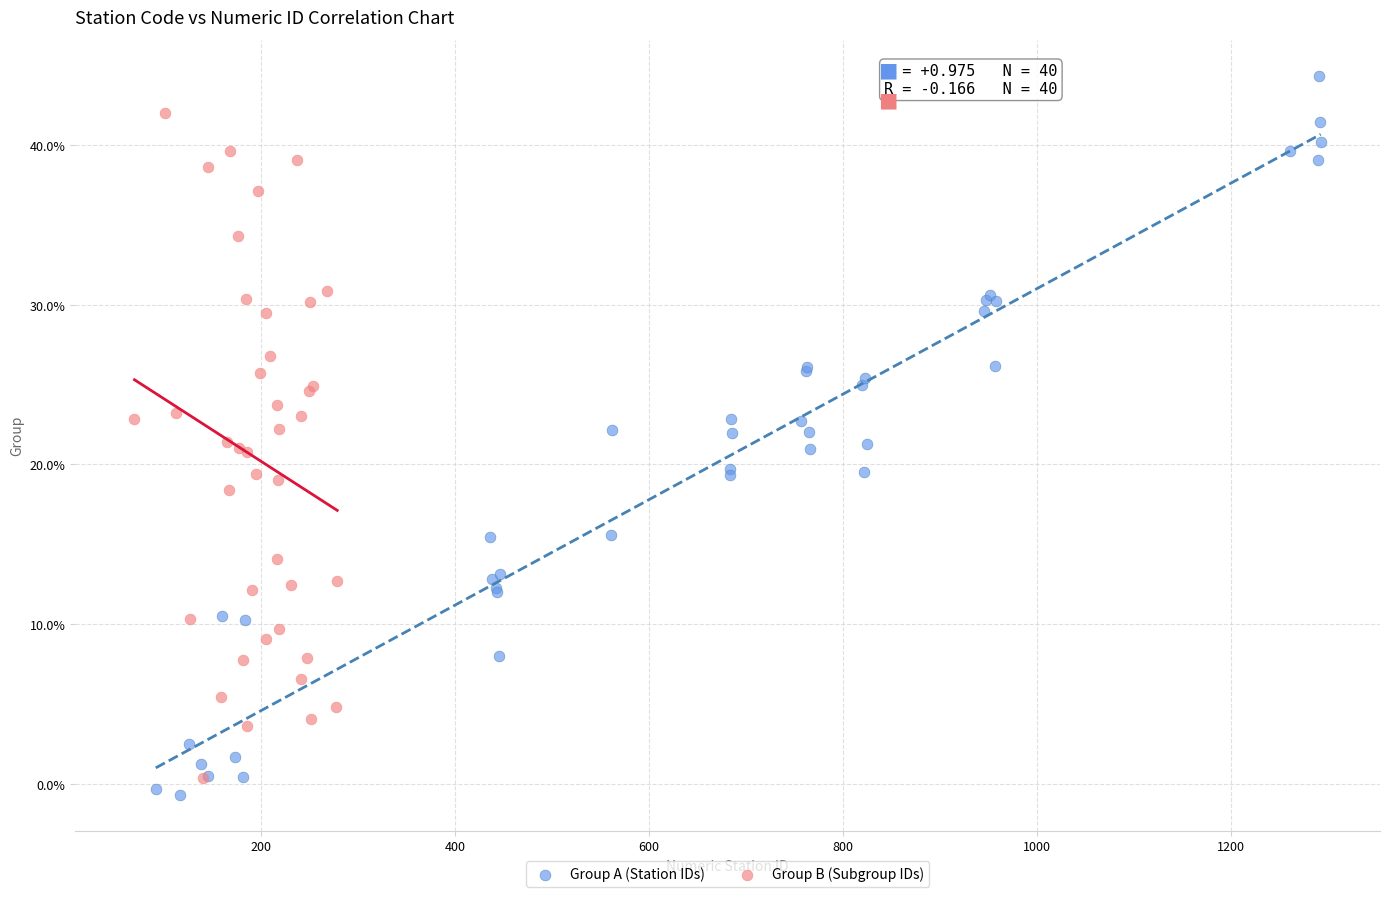

Which series reaches the minimum Y coordinate?

Group A (Station IDs)